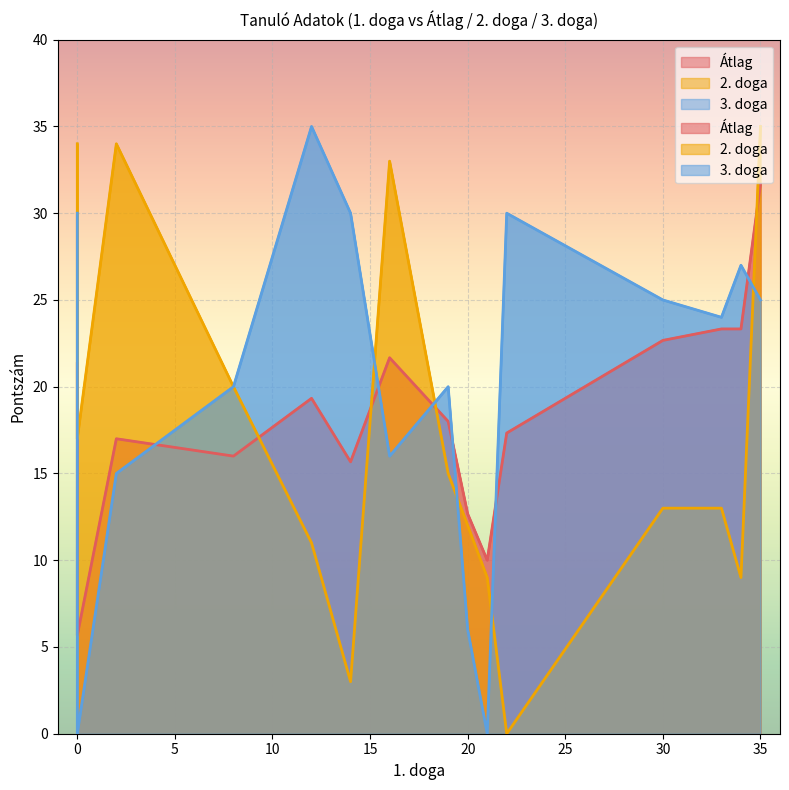

At how many categories does at least one series exceed 5?

15